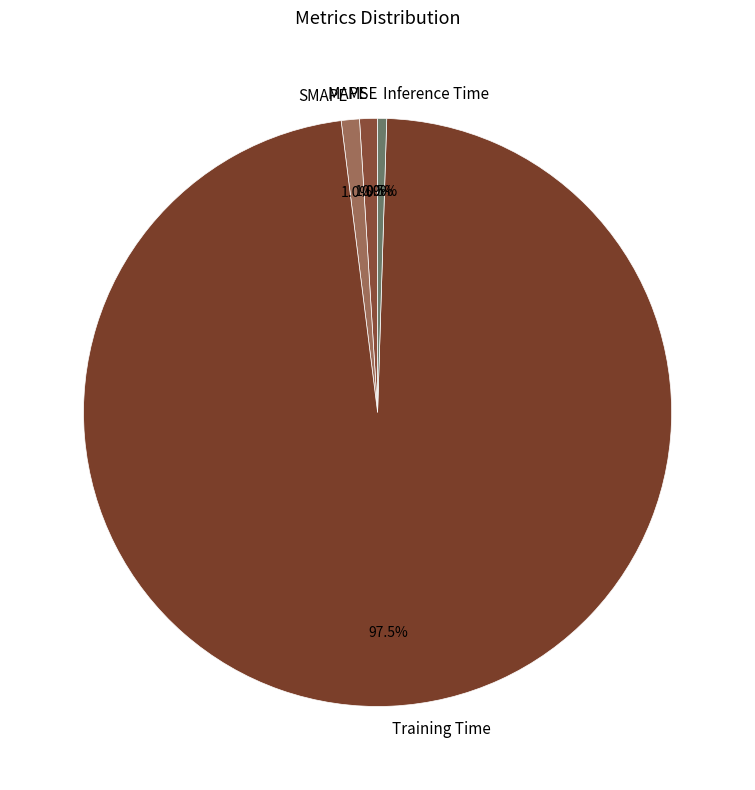

What percentage is NOT represented by Inference Time?

99.5%